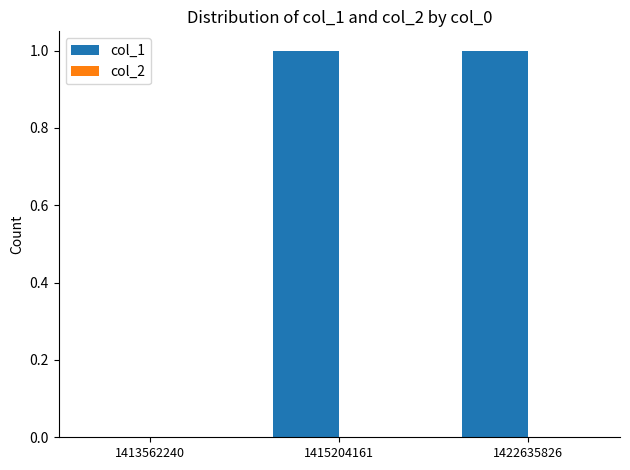

Count the number of data series in this chart.

1